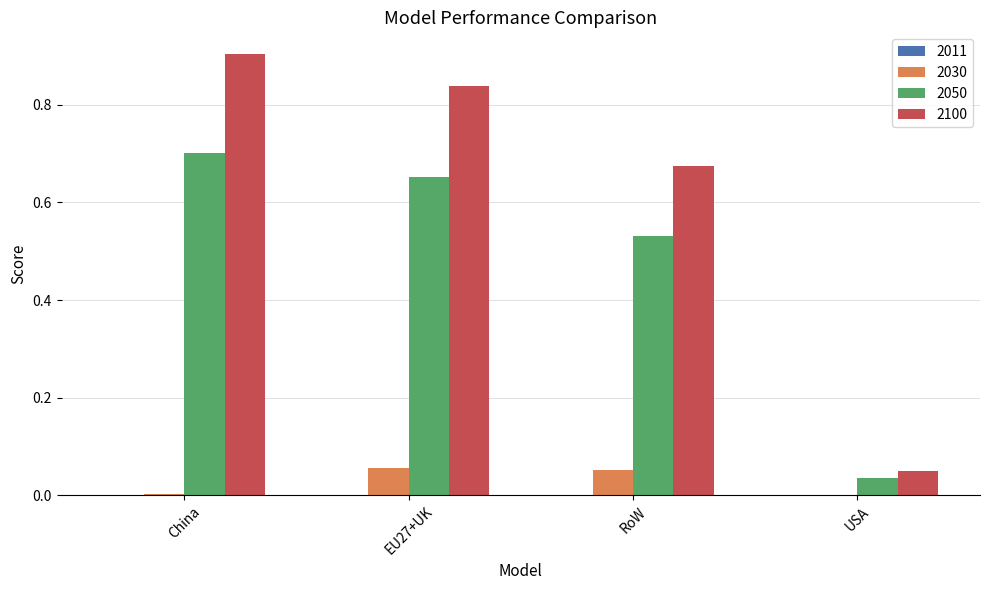

What is the highest value of the 2100 series?

0.9